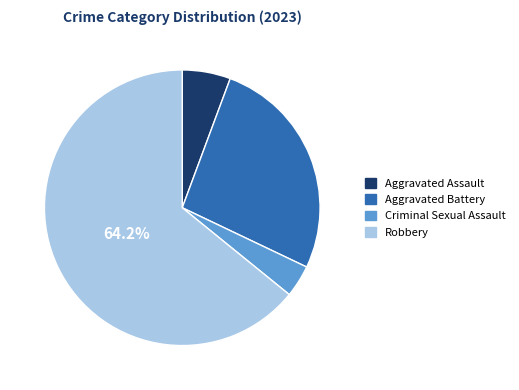

Rank the categories by value from lowest to highest.

Criminal Sexual Assault, Aggravated Assault, Aggravated Battery, Robbery